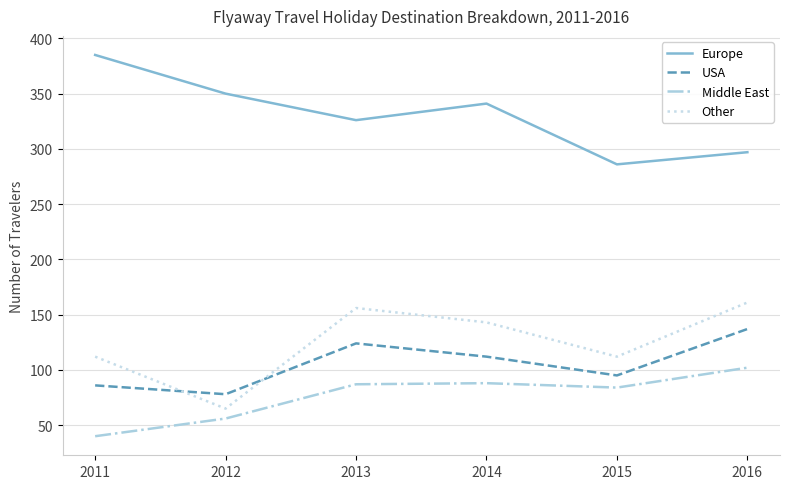

What is the approximate value of Middle East at 2013?

87